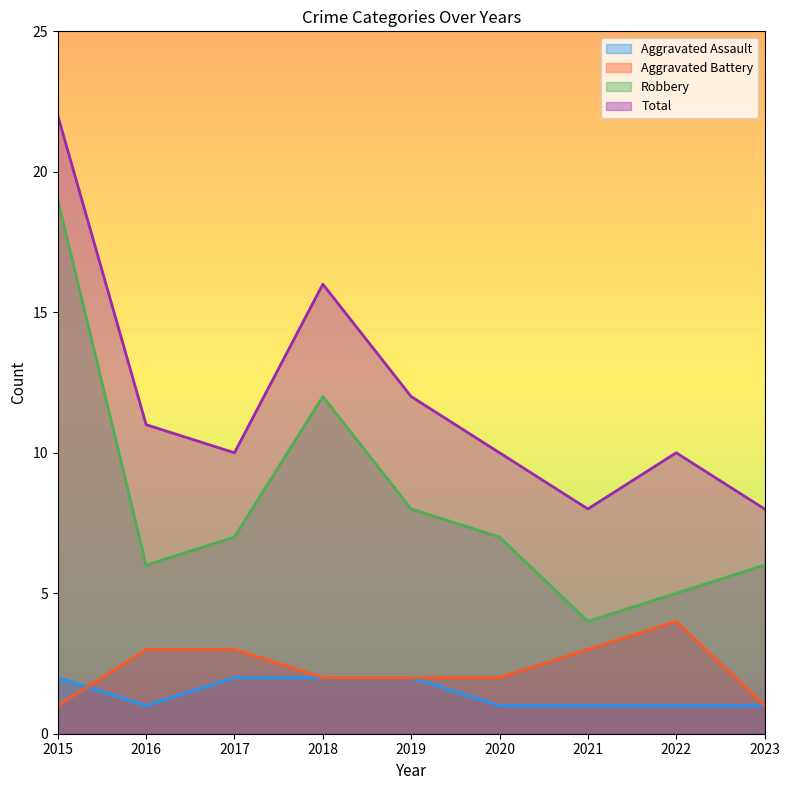

How many Aggravated Battery values are between 2 and 3?

6